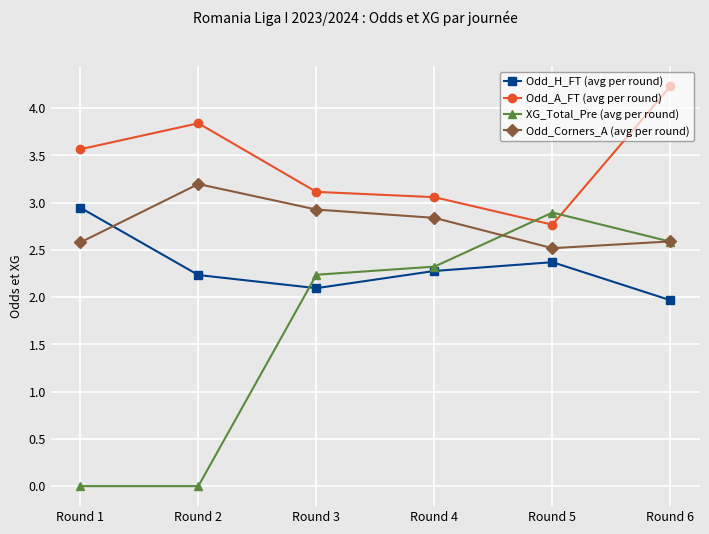

True or false: Odd_Corners_A (avg per round) and Odd_A_FT (avg per round) cross at least once.

False